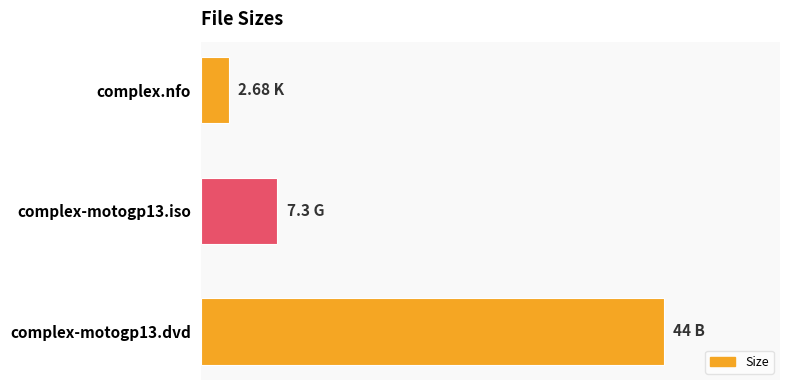

Does the chart contain stacked bars?

No